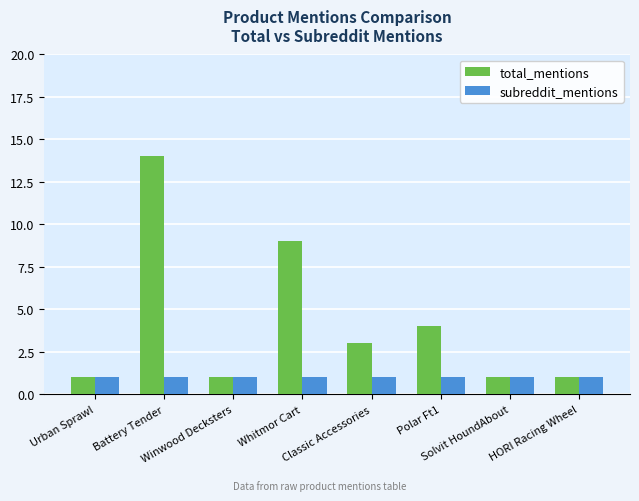

True or false: subreddit_mentions has a value of 1 at Battery Tender.

True